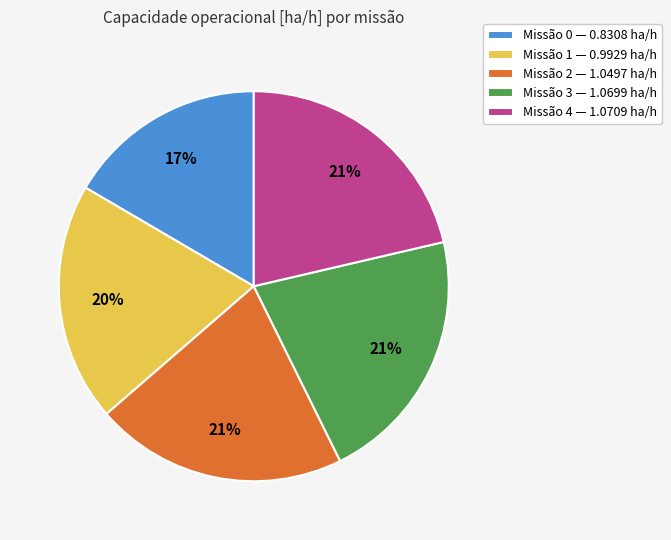

The Missão 1 — 0.9929 ha/h slice represents 6% of the pie. True or false?

False